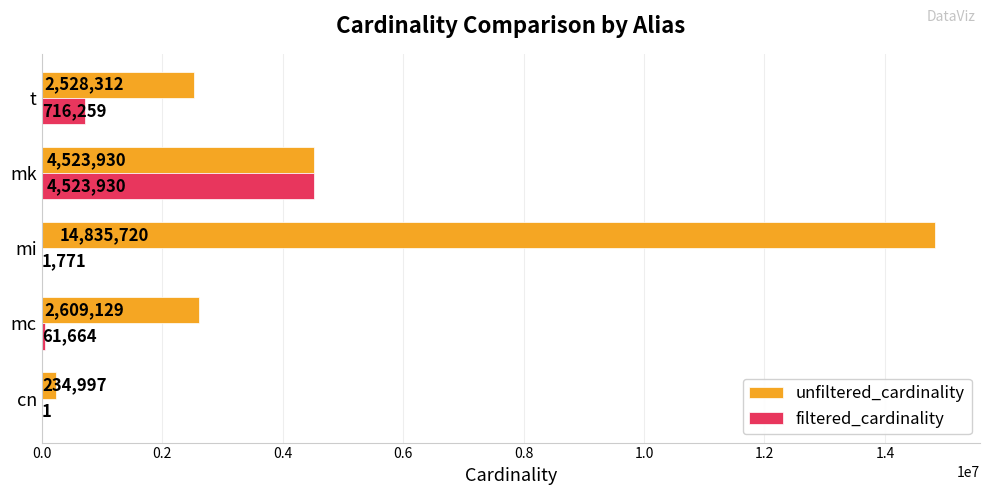

What is the sum of all filtered_cardinality values?

5303625